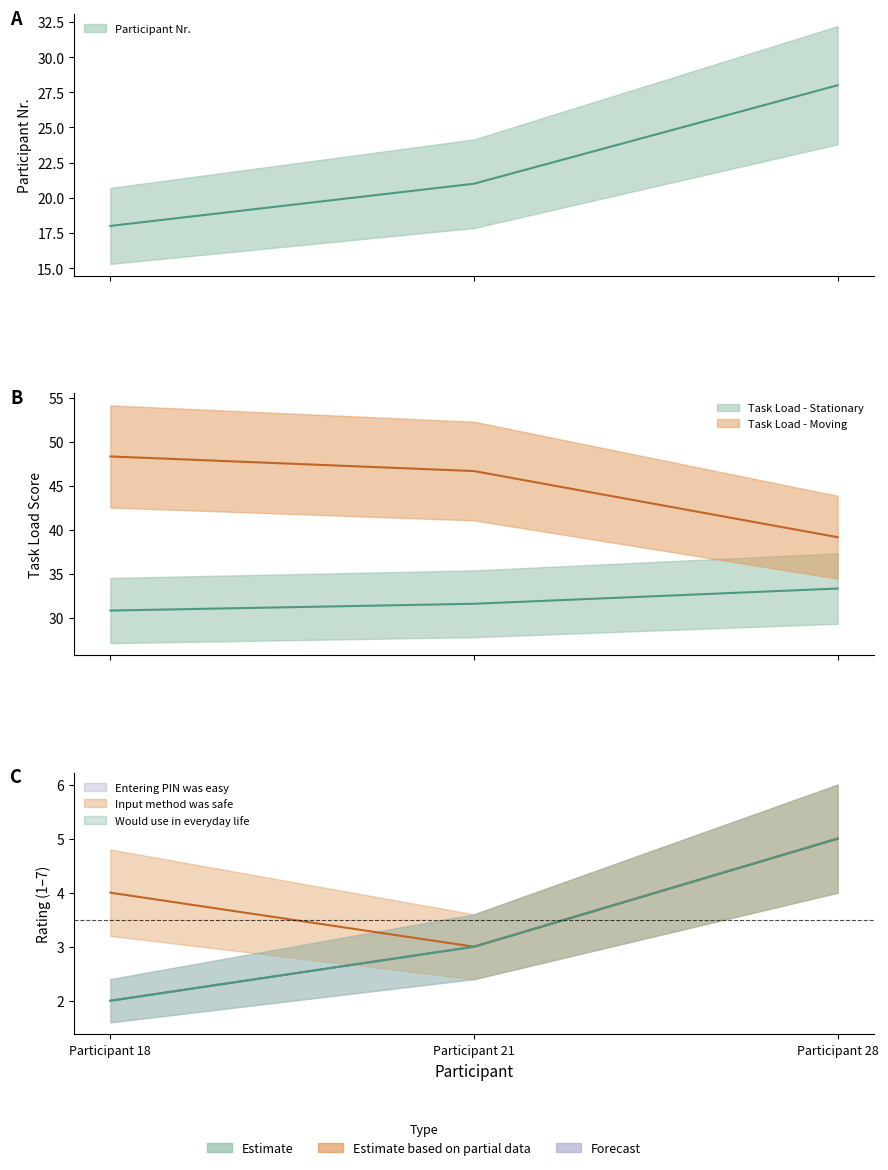

Reading left to right, list all the values displayed in this chart.

Participant Nr.: Participant 18=18.0	Participant 21=21.0	Participant 28=28.0
Task Load Abstract Scenario - Stationary: Participant 18=30.8	Participant 21=31.6	Participant 28=33.3
Task Load Abstract Scenario - Moving: Participant 18=48.3	Participant 21=46.7	Participant 28=39.2
Entering a PIN was easy: Participant 18=2.0	Participant 21=3.0	Participant 28=5.0
The presented input method was safe: Participant 18=4.0	Participant 21=3.0	Participant 28=5.0
Would use in everyday life: Participant 18=2.0	Participant 21=3.0	Participant 28=5.0